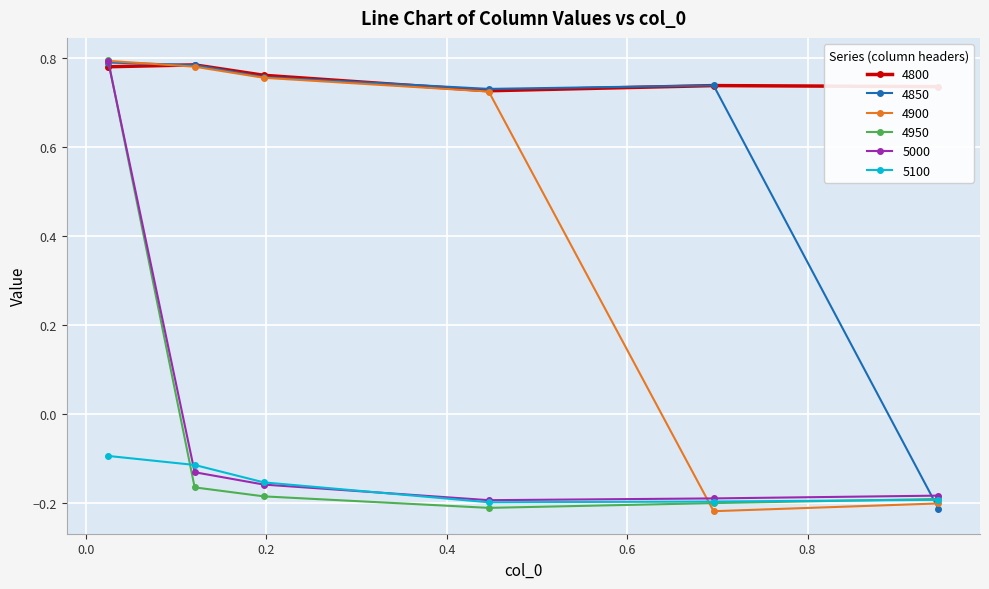

After their last crossing, which series has the higher values: 4800 or 4950?

4800